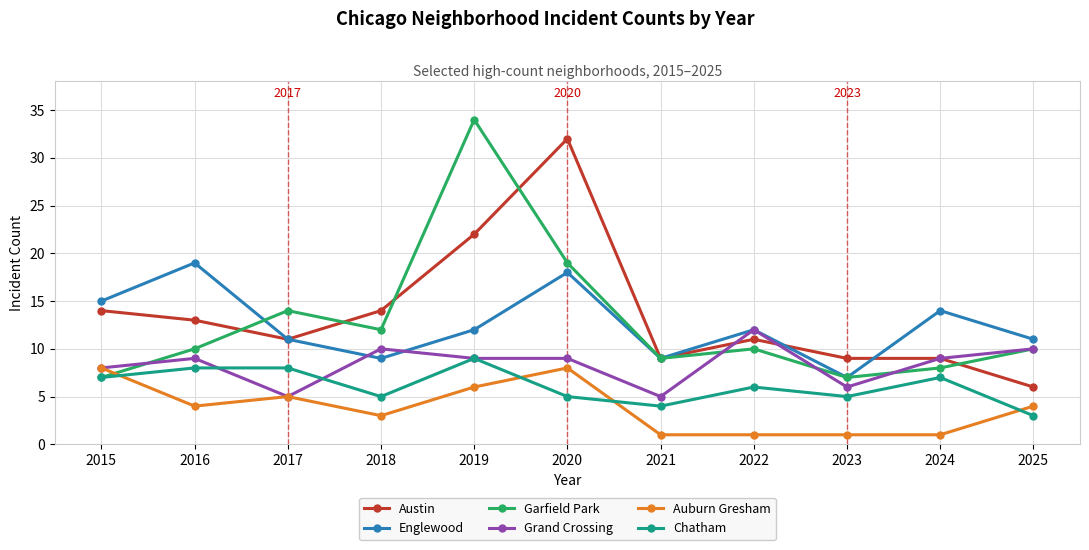

True or false: Chatham and Austin cross at least once.

False